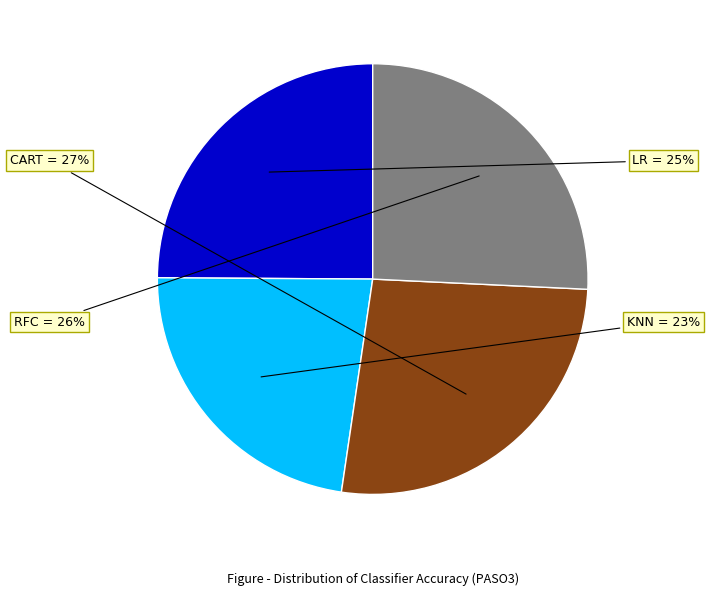

How many slices are in this pie chart?

4